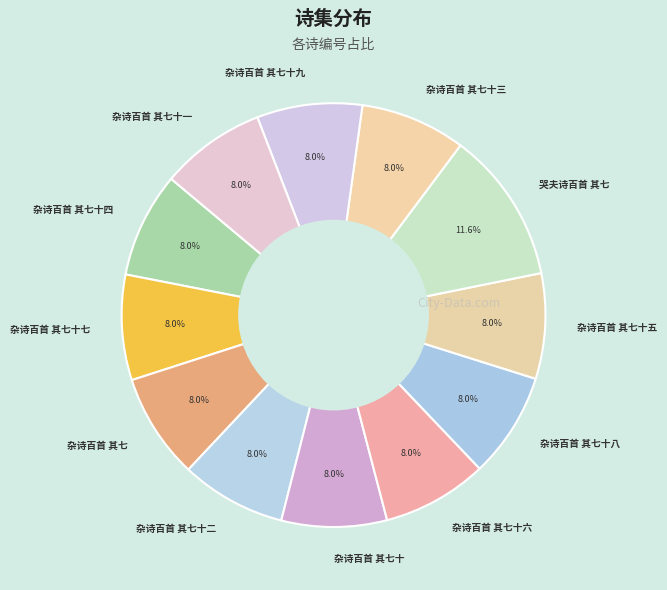

What is the ratio of the value at 杂诗百首 其七十五 to the value at 杂诗百首 其七十九?

1.0